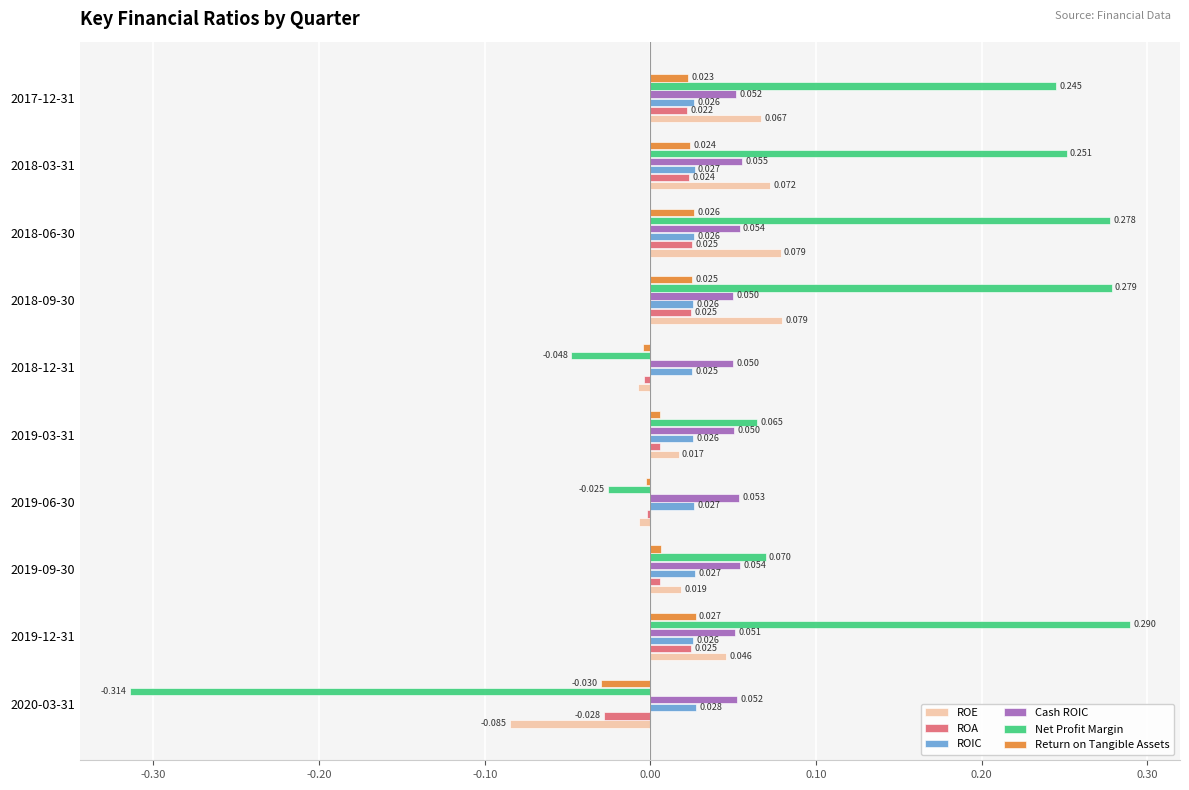

Count the number of categories in the chart.

10